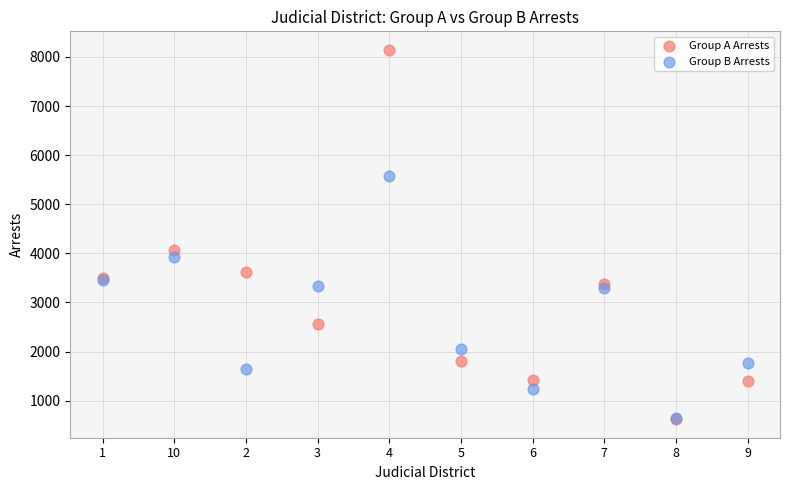

Which series has the largest Y range (max minus min)?

Group A Arrests